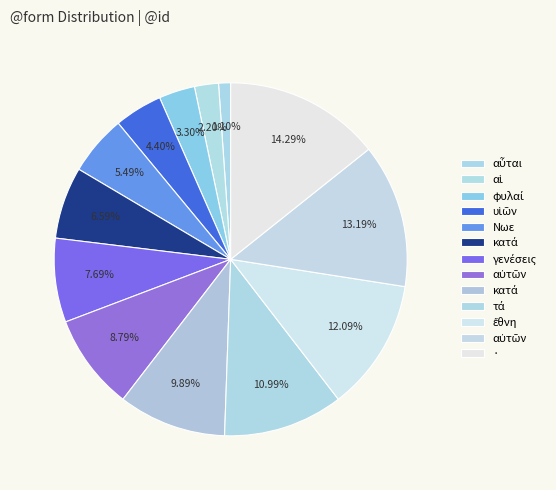

Count the number of slices in the pie.

13